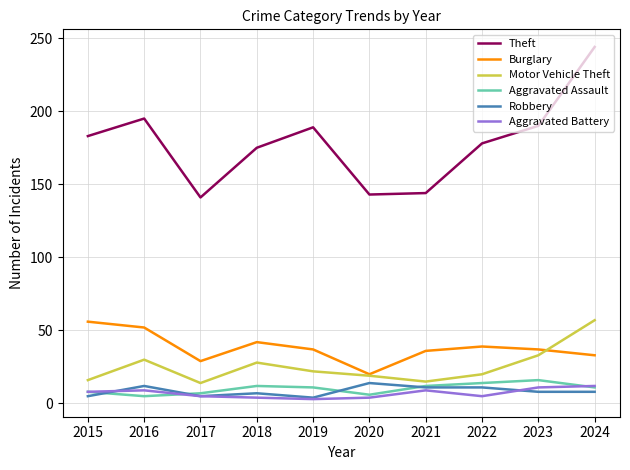

Which category has the highest value across all series?

2024